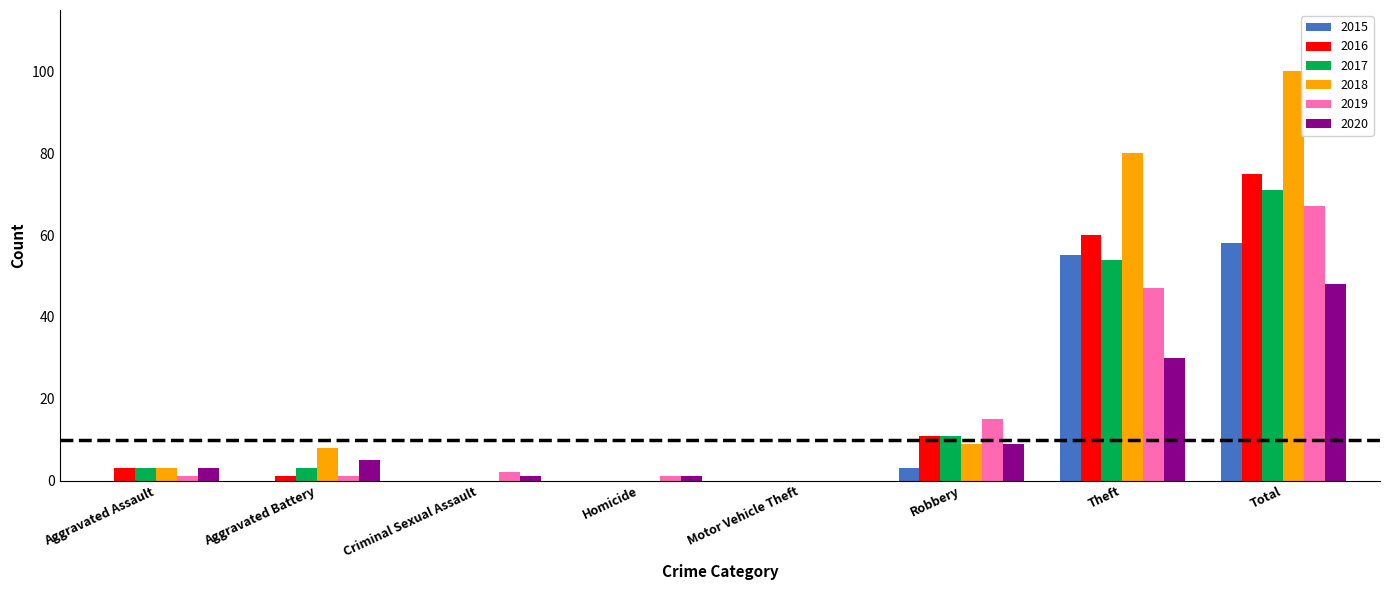

How many groups of bars are there?

8